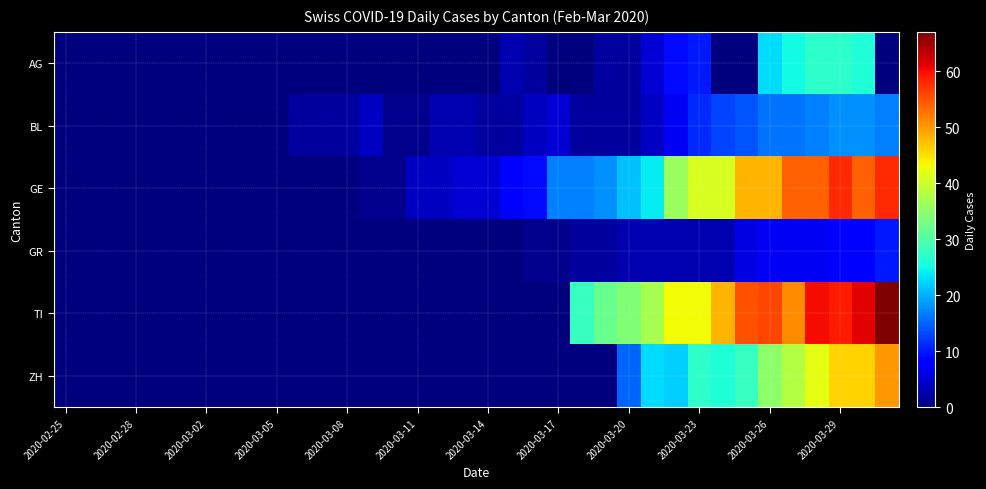

At how many categories does at least one series exceed 53?

7